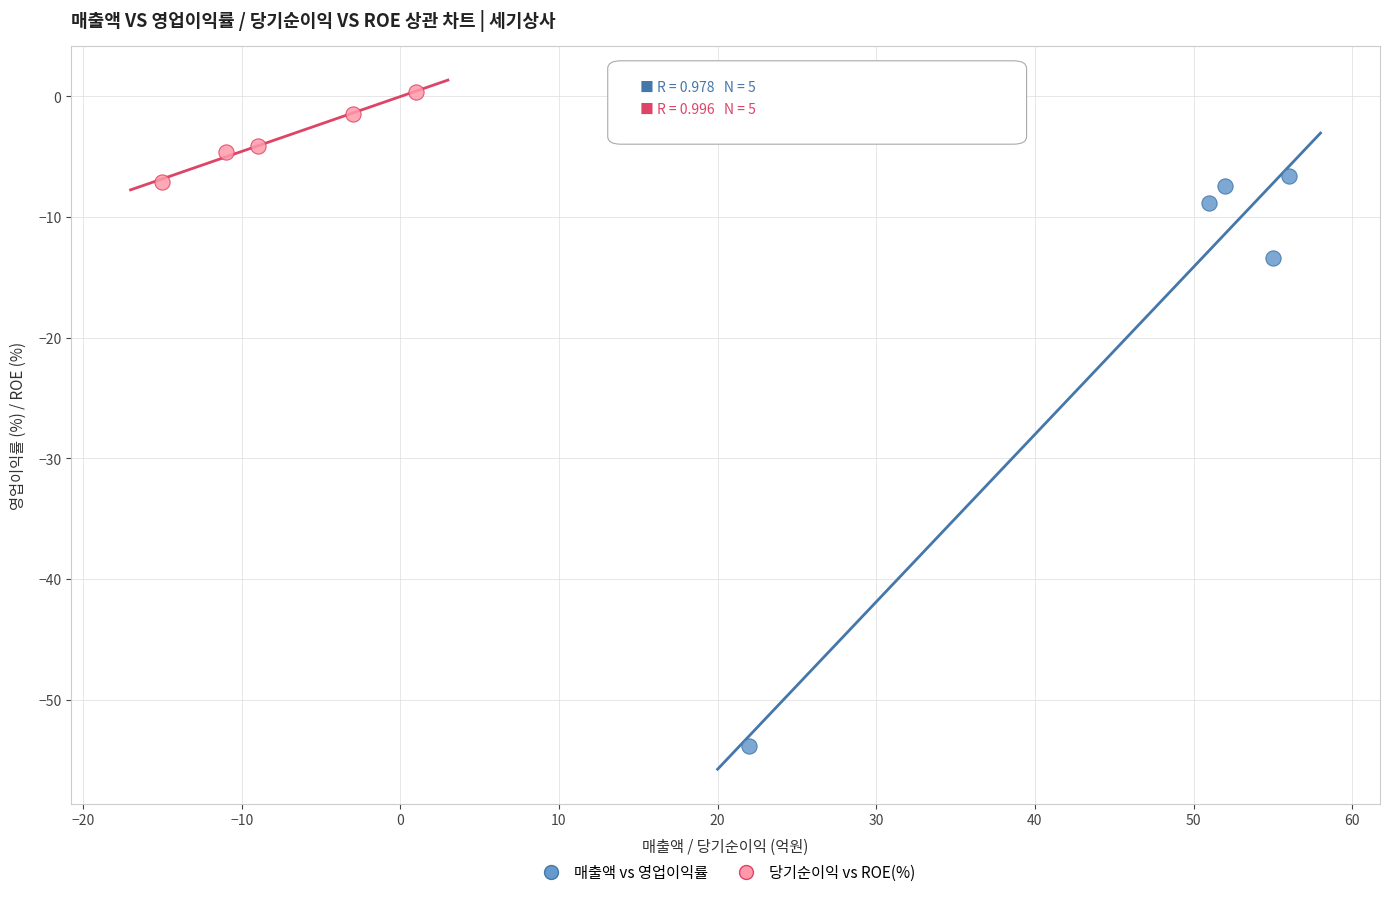

Which series has the largest Y range (max minus min)?

매출액 vs 영업이익률